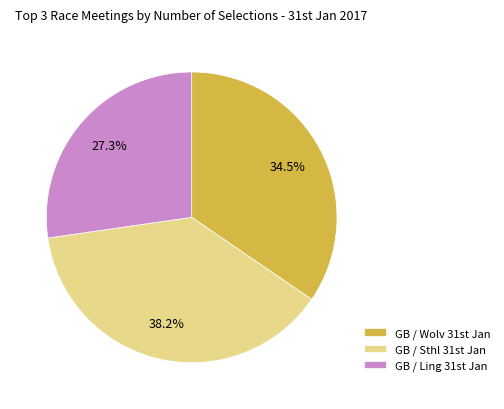

What is the smallest slice in the pie chart?

GB / Ling 31st Jan